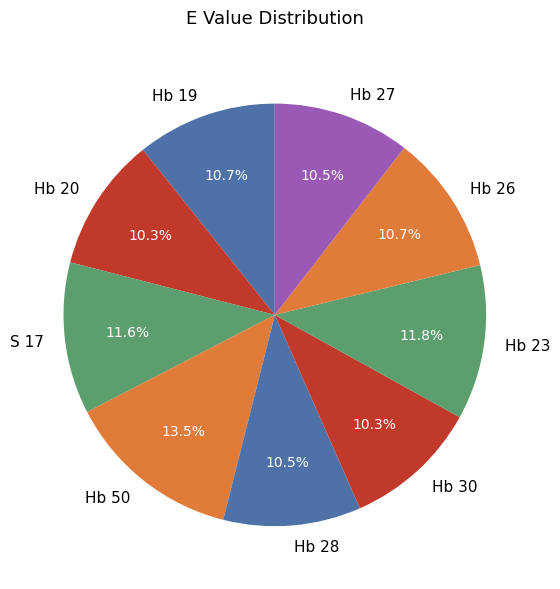

Is Hb 50 the majority of the pie?

No